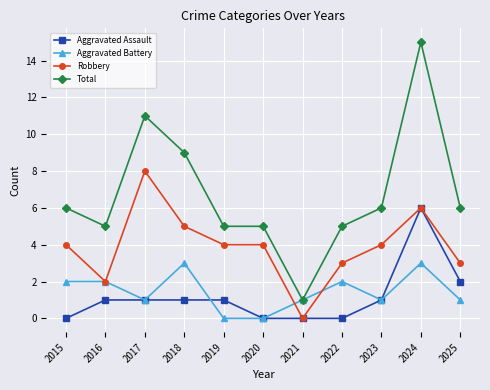

At which category does Total reach its first local peak?

2017